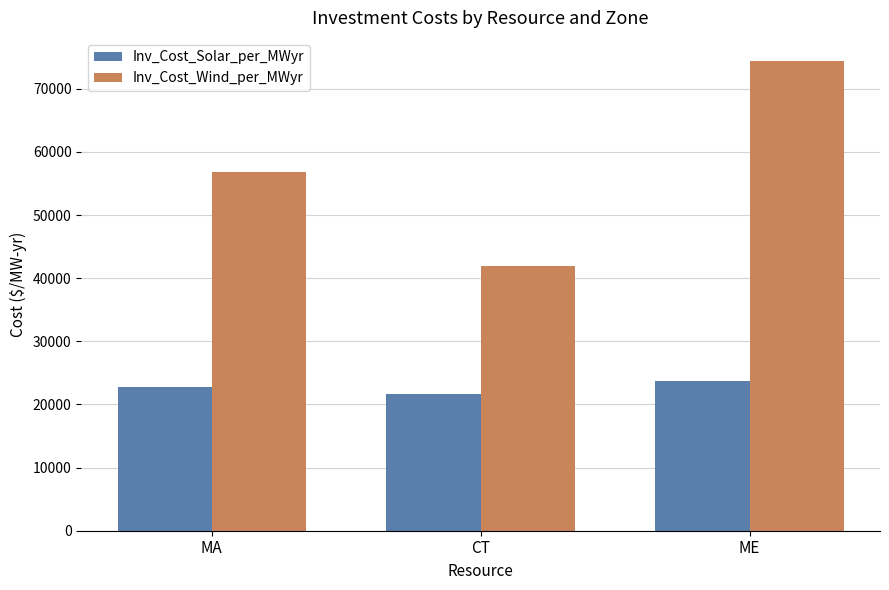

Where is Inv_Cost_Wind_per_MWyr nearest to the value 58109?

MA